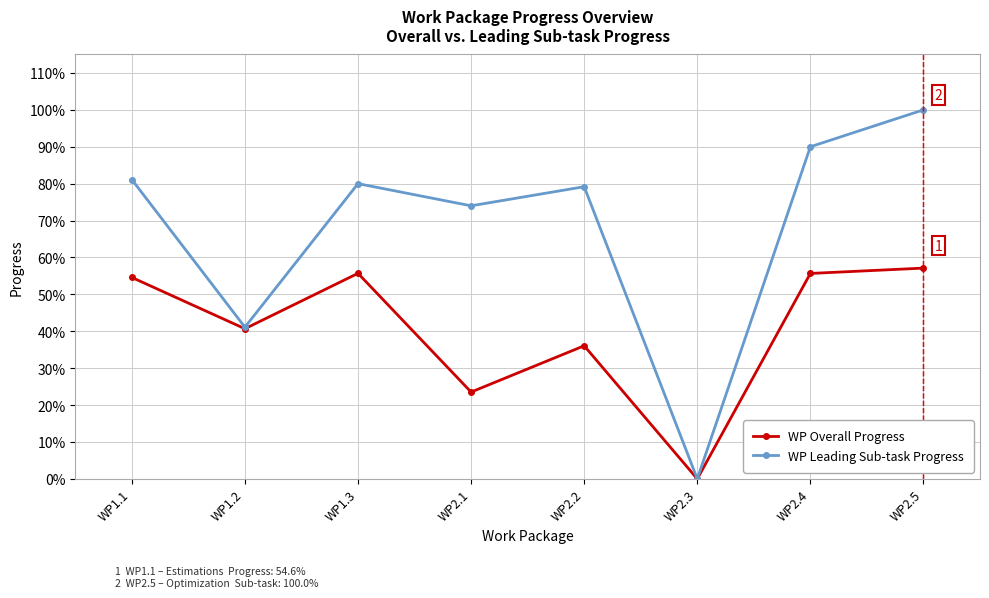

Is this an area chart (filled region under the line)?

No